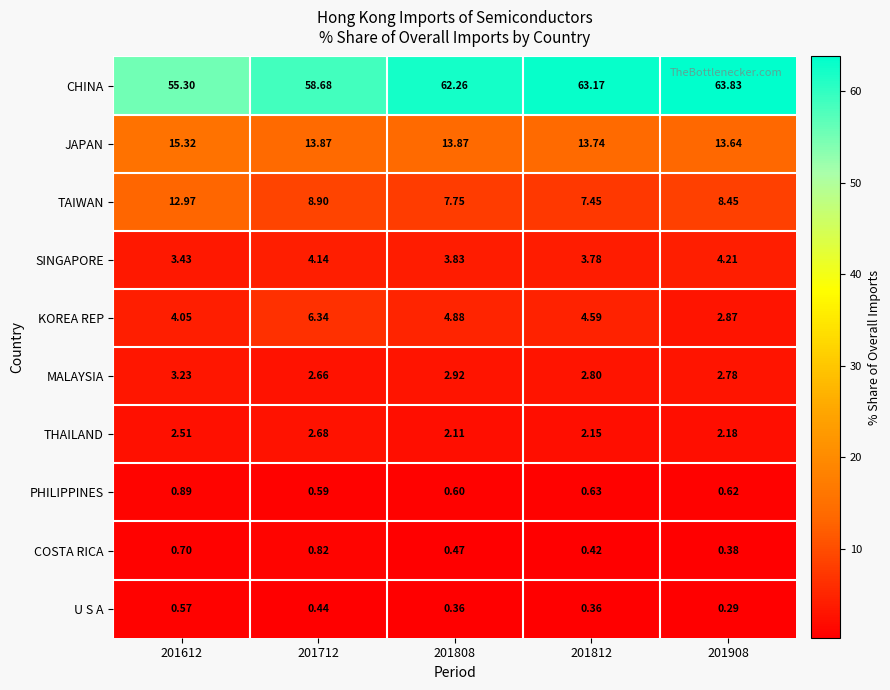

Which series has the widest spread of values?

CHINA